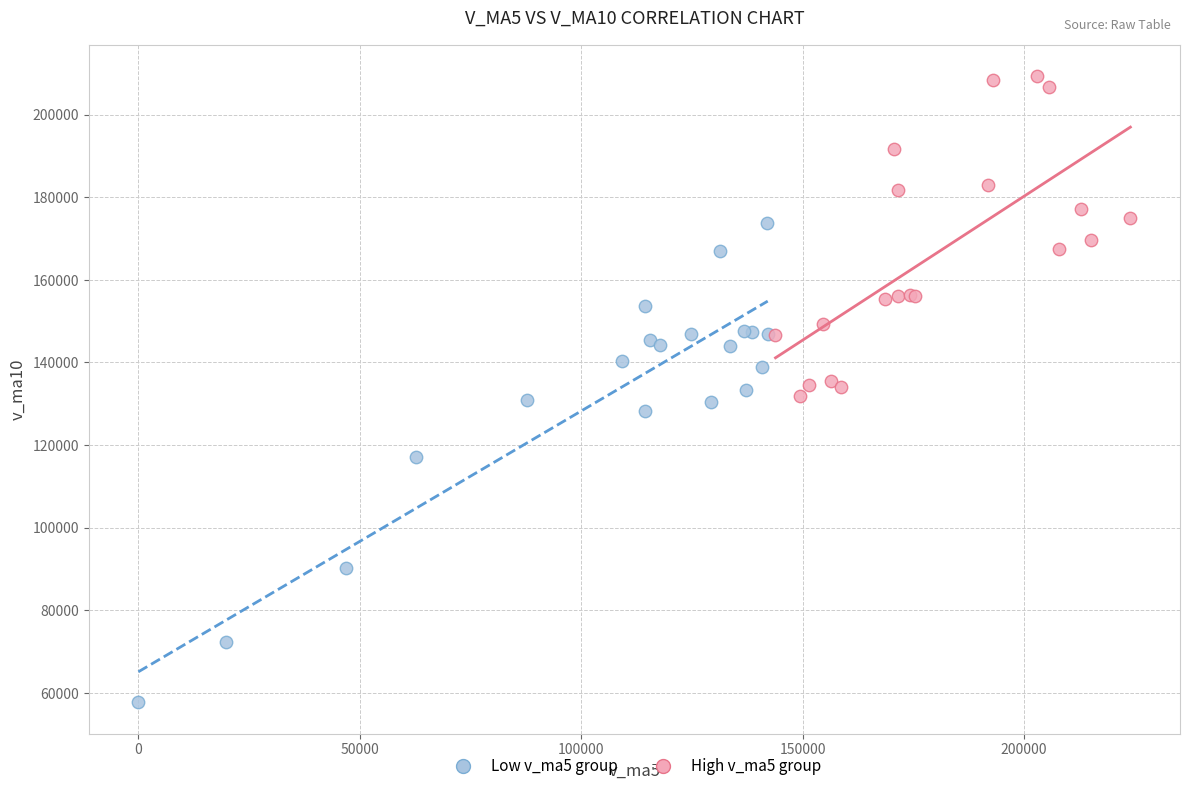

Which series reaches the maximum Y coordinate?

High v_ma5 group